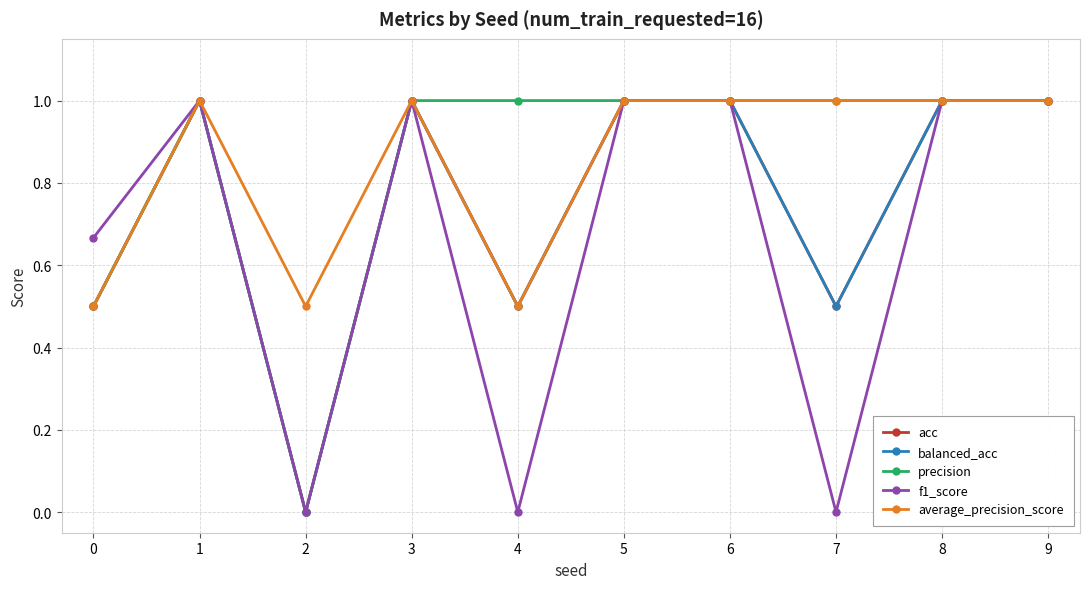

Rank the series by their maximum value, from highest to lowest.

acc, balanced_acc, precision, f1_score, average_precision_score